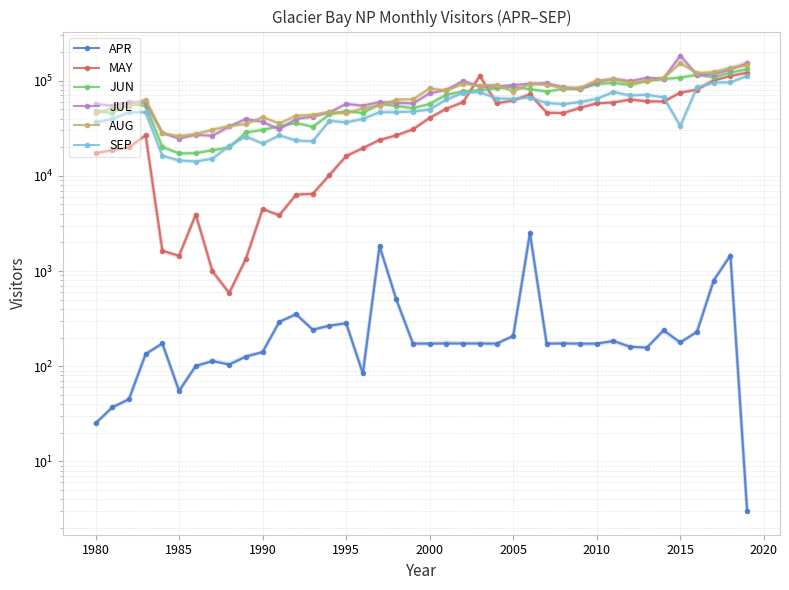

What is the difference between the MAY values at 2010 and 14?

1340